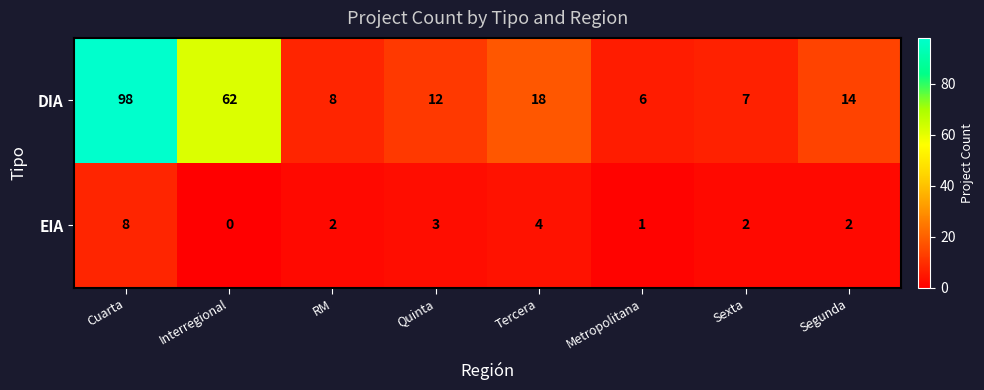

Which series changed the most between RM and Metropolitana?

DIA